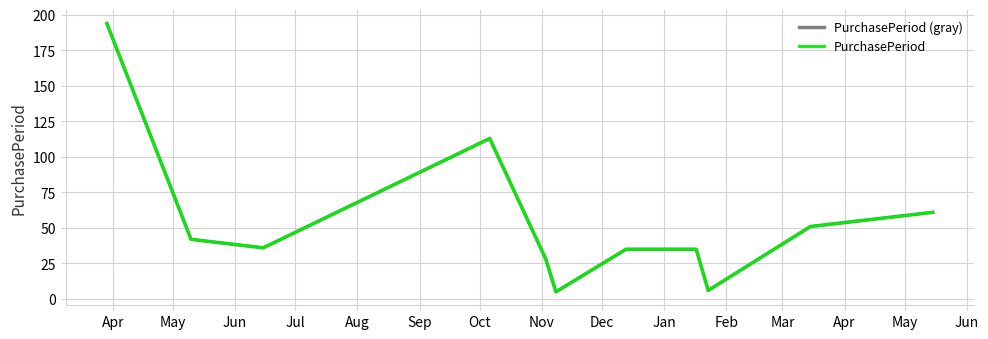

Reading left to right, list all the values displayed in this chart.

PurchasePeriod (gray): 194	42	36	113	28	5	35	35	6	51	61
PurchasePeriod: 194	42	36	113	28	5	35	35	6	51	61